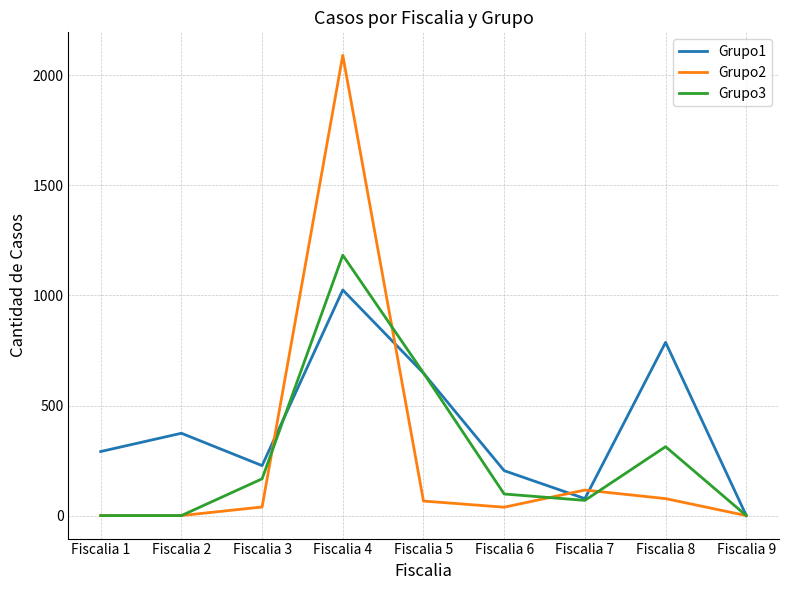

Which series has the widest spread of values?

Grupo2